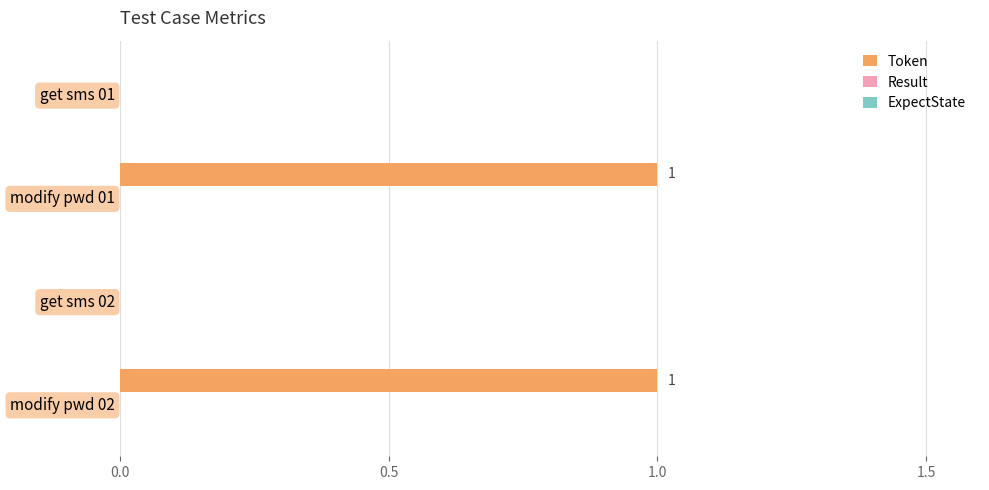

What is the change in value from get sms 01 to modify pwd 01?

+1